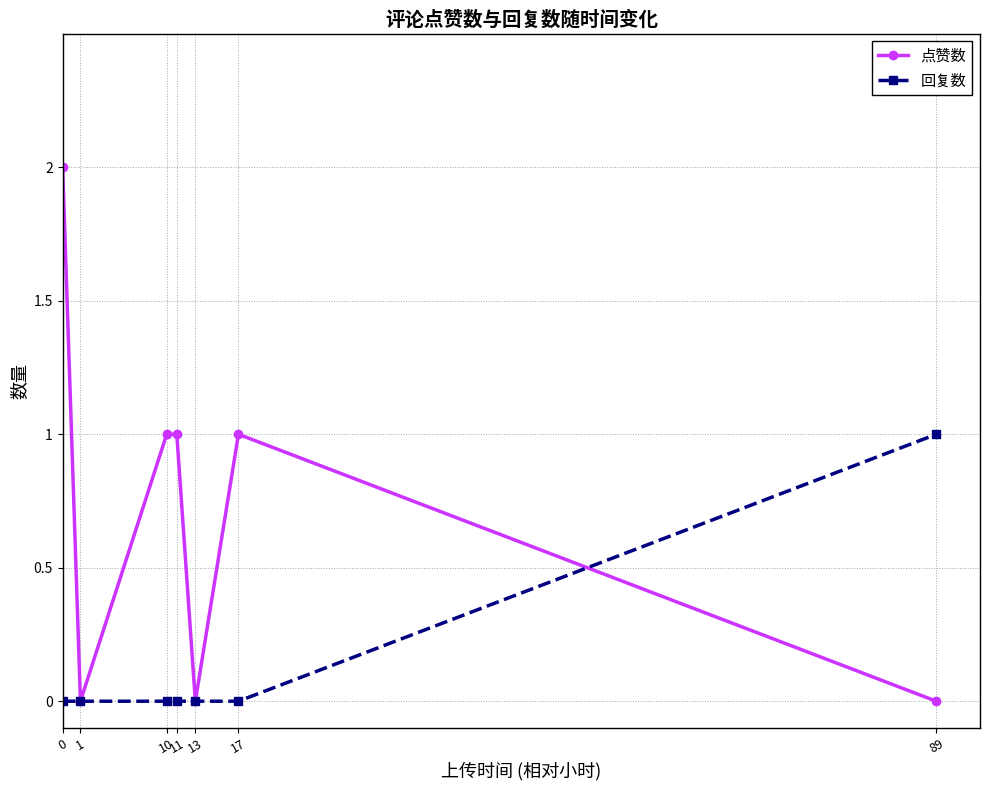

What is the difference between the maximum and second lowest values in the 回复数 series?

1